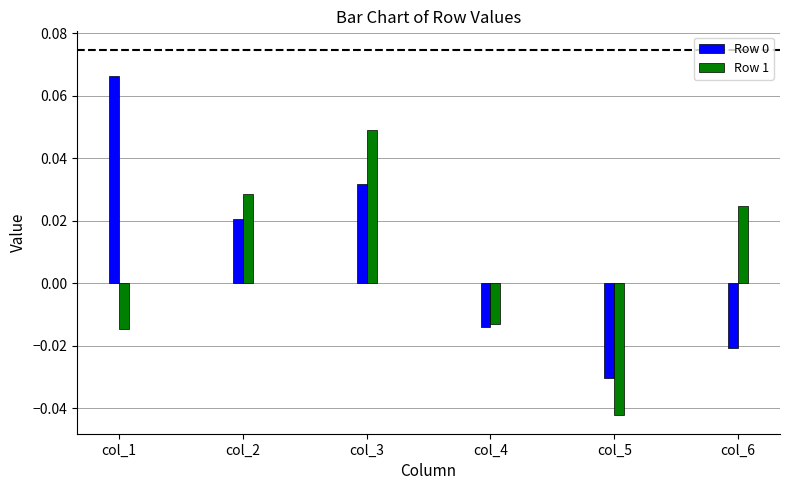

Is the value of Row 1 at col_3 greater than the value of Row 0 at col_4?

Yes